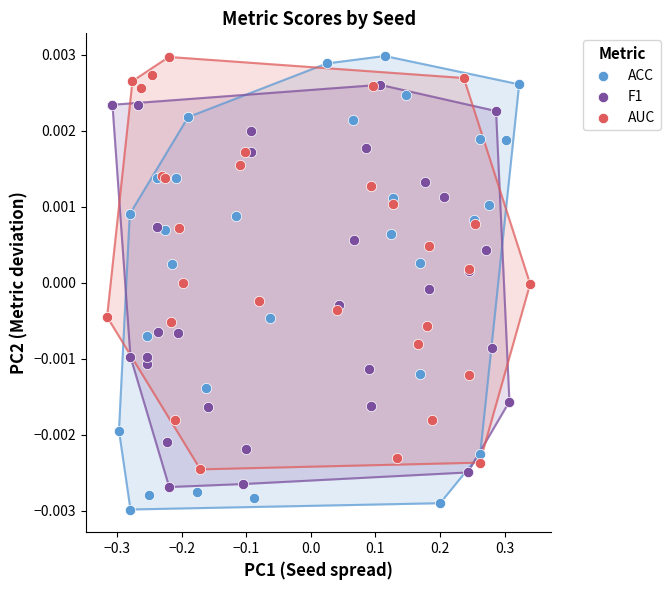

Which series has the largest Y range (max minus min)?

ACC